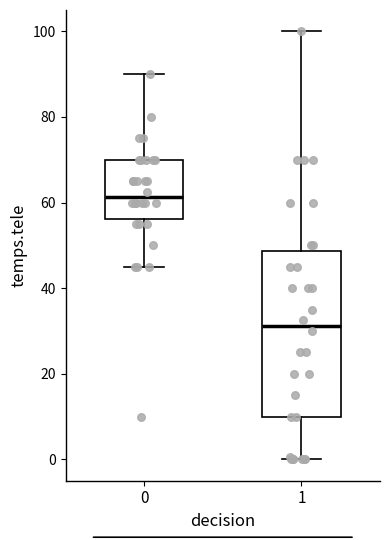

Reading left to right, read every box against the y-axis: the position of its median line, the range the box covers, and the ends of its whiskers. The values are not printed on the chart, so give them approximately, as read against the axis.

0: median 62, box 56 to 70, whiskers 46 to 90
1: median 32, box 10 to 48, whiskers 0 to 100